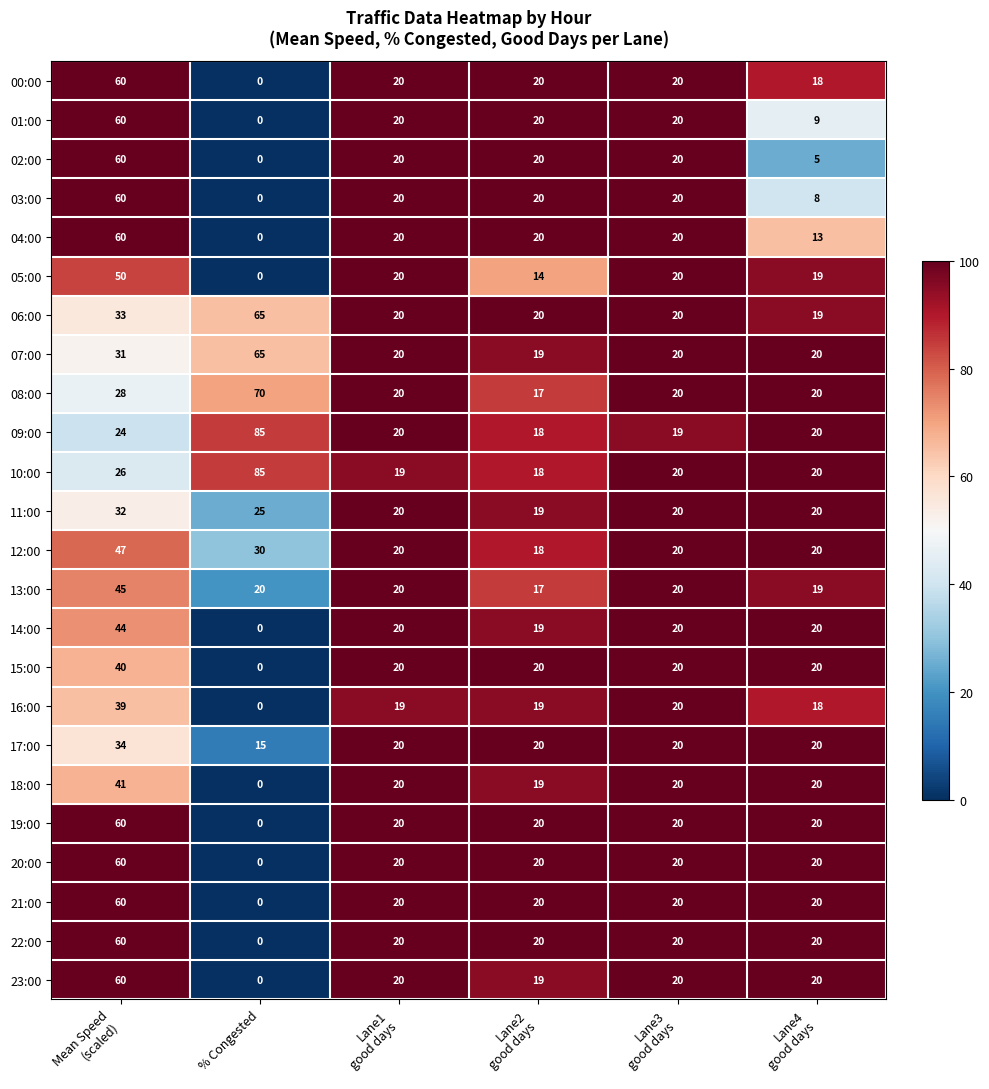

Which series has the largest total across all categories?

10:00